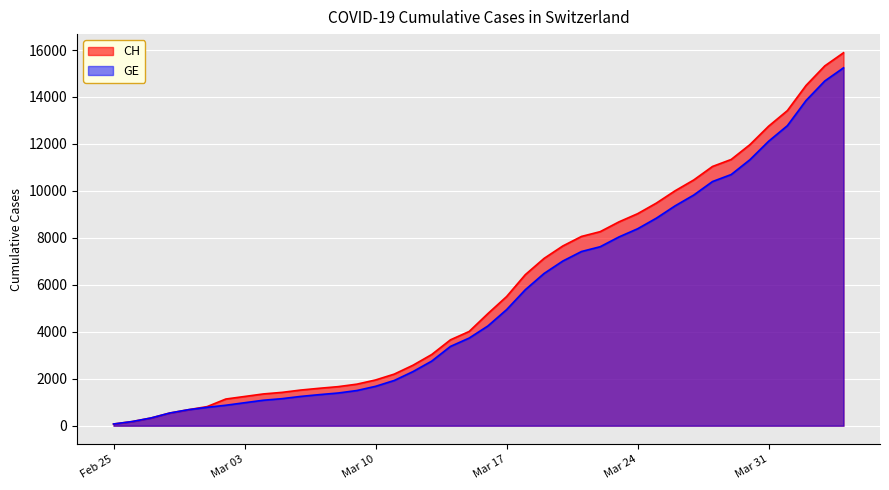

Which category has the highest value across all series?

2020-04-04